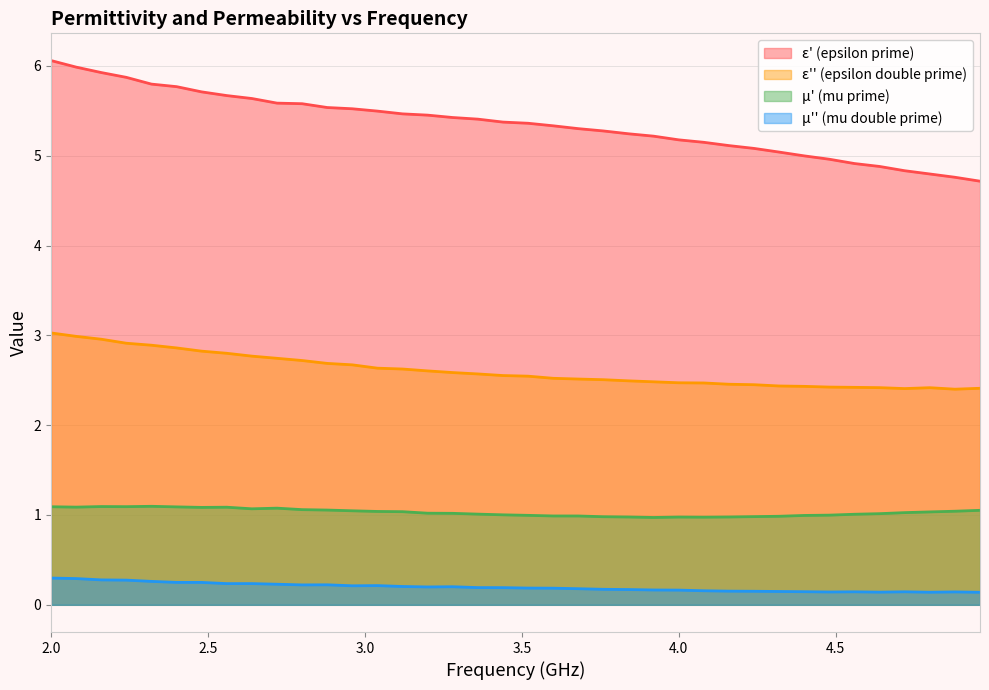

What is the approximate value of mu_double_prime at 4.16?

0.2